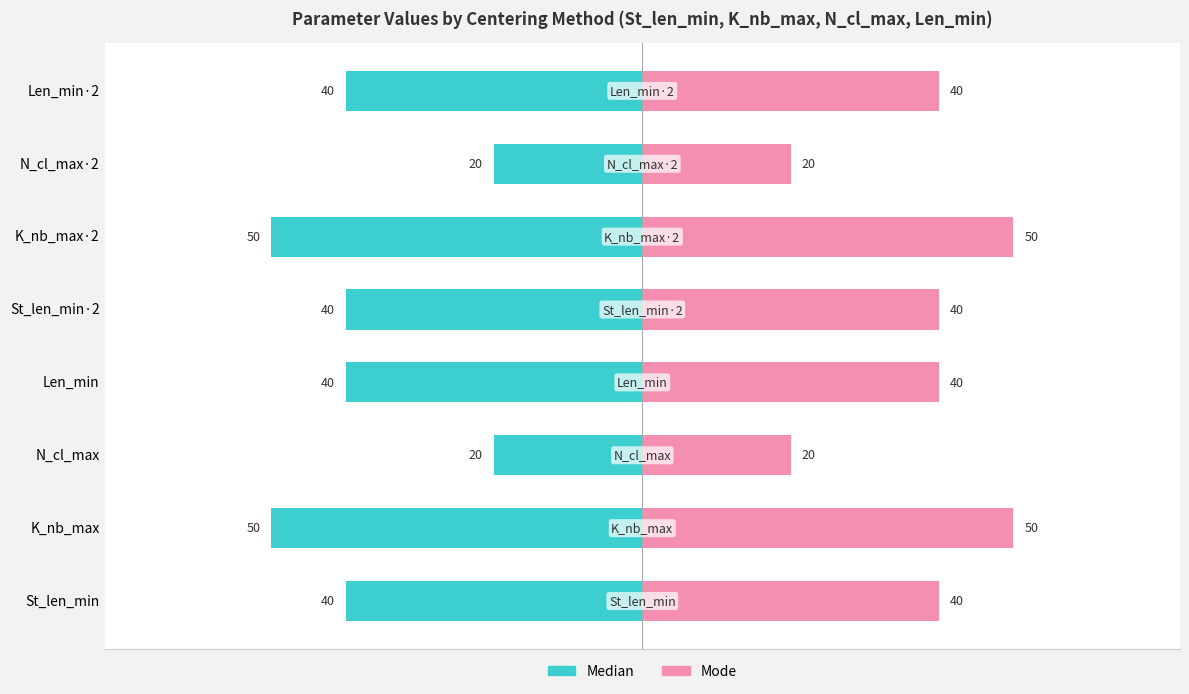

Rank the series by their maximum value, from highest to lowest.

Mode (right), Median (left)